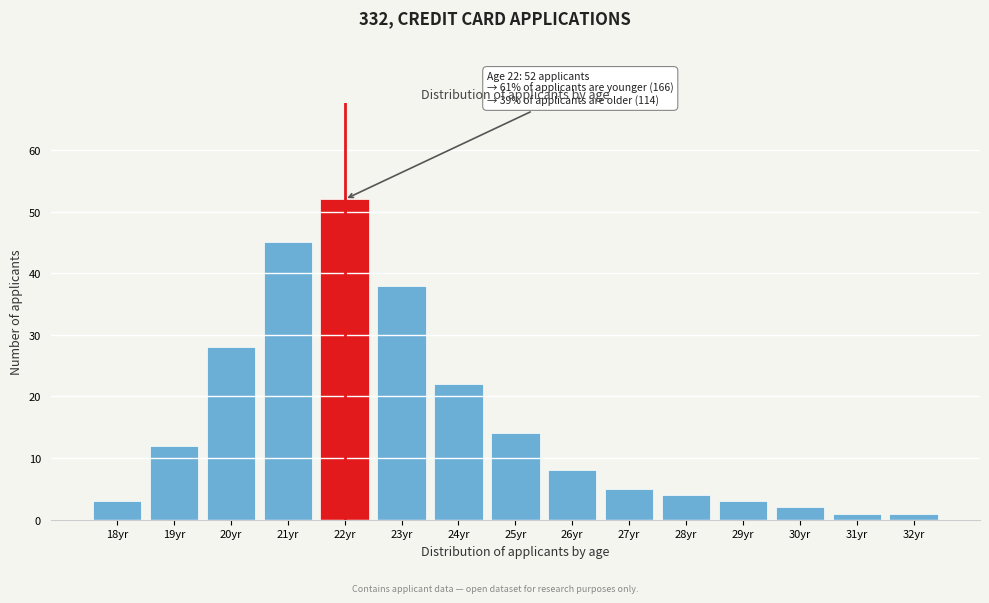

Reading left to right, list all the values displayed in this chart.

18yr=3	19yr=12	20yr=28	21yr=45	22yr=52	23yr=38	24yr=22	25yr=14	26yr=8	27yr=5	28yr=4	29yr=3	30yr=2	31yr=1	32yr=1